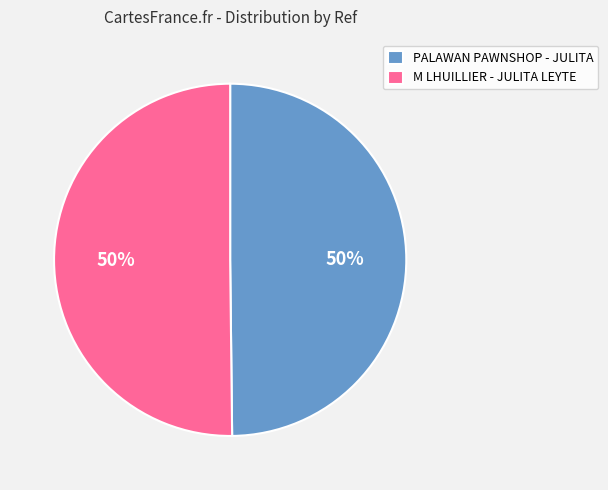

To the nearest percent, what percentage of the pie is PALAWAN PAWNSHOP - JULITA?

50%